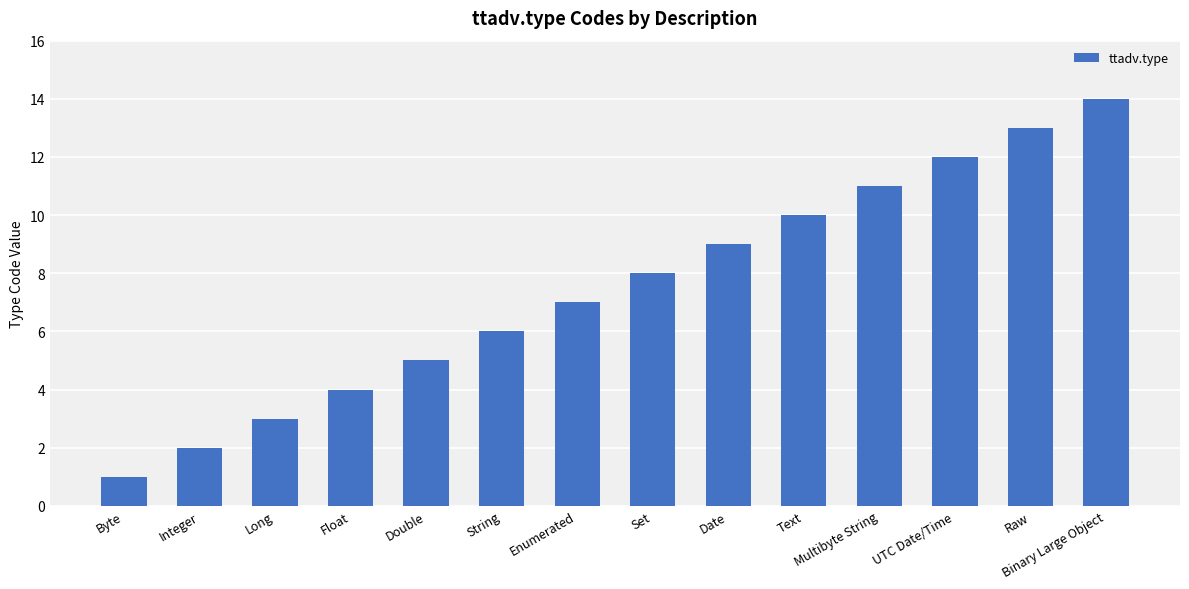

Rank the categories by value from highest to lowest.

Binary Large Object, Raw, UTC Date/Time, Multibyte String, Text, Date, Set, Enumerated, String, Double, Float, Long, Integer, Byte